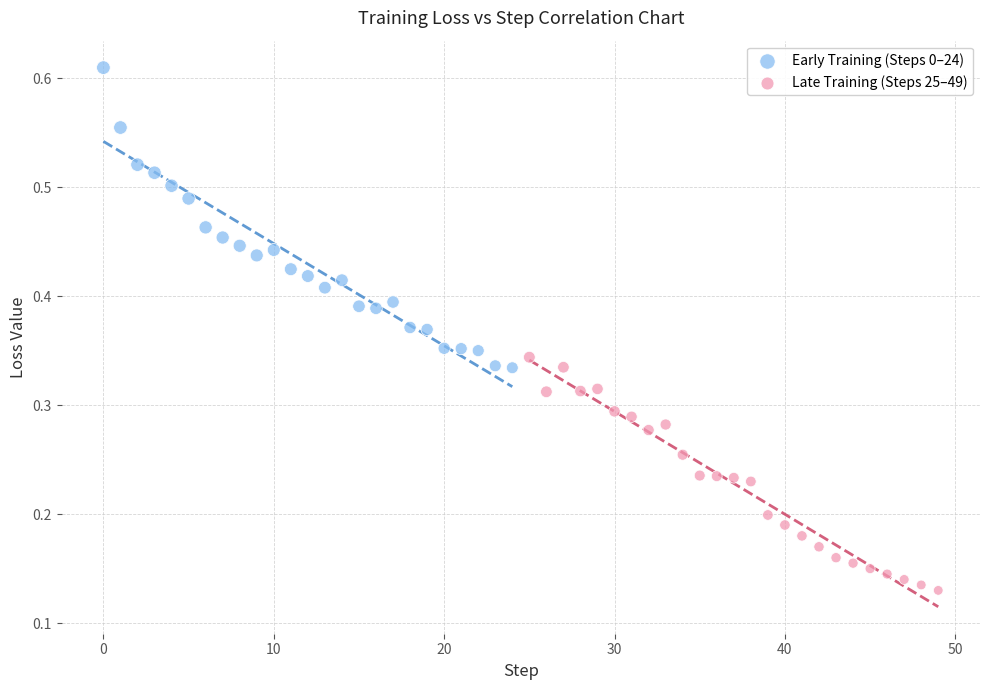

Which series reaches the minimum Y coordinate?

Late Training (Steps 25–49)